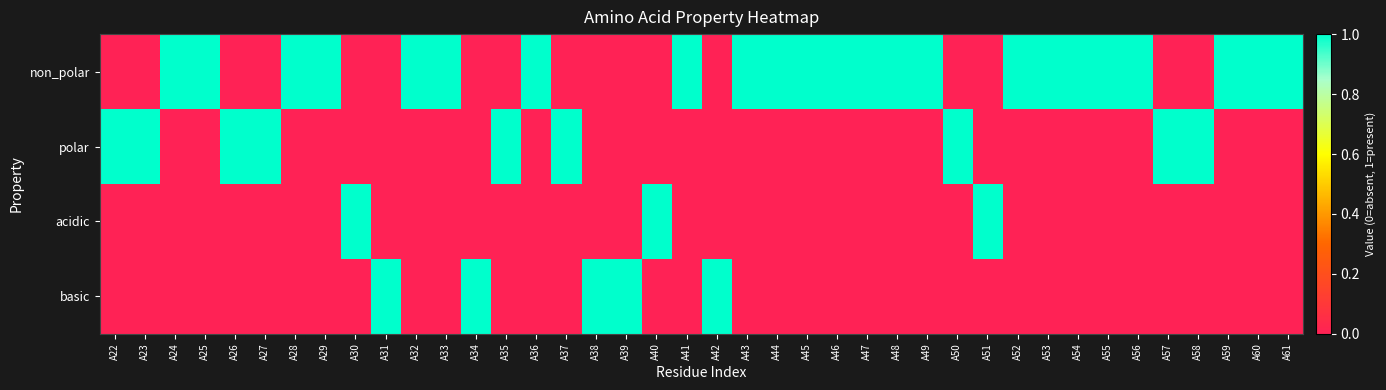

At which category is the sum across all series the highest?

A22